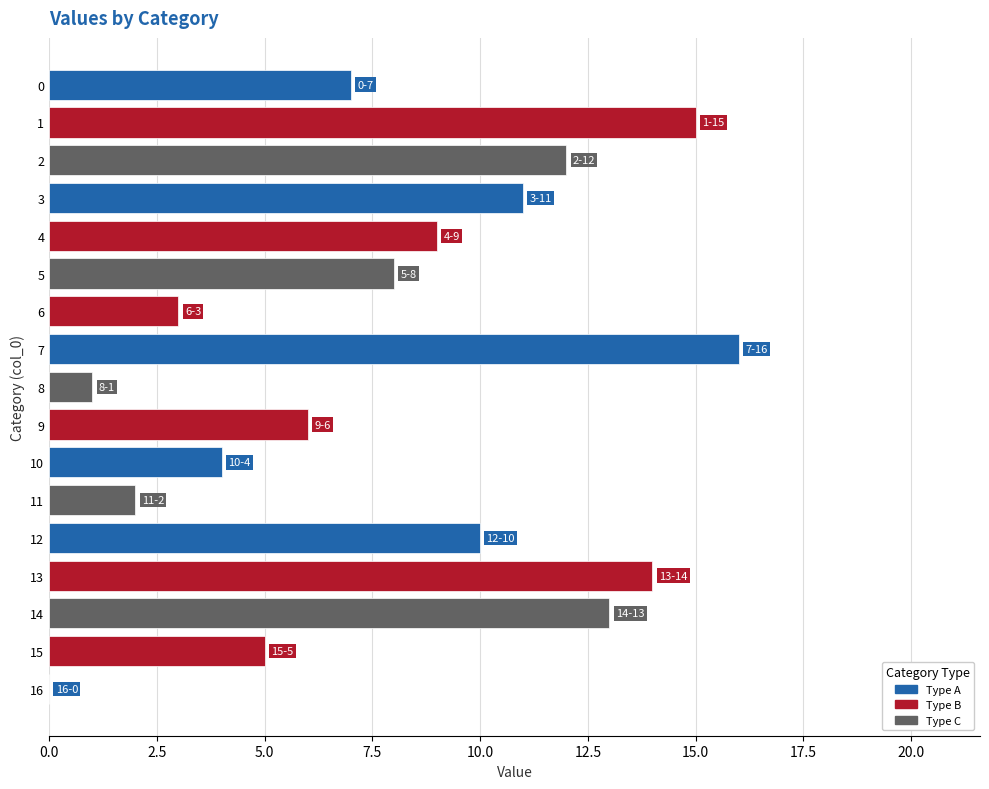

What is the sum of all values?

136